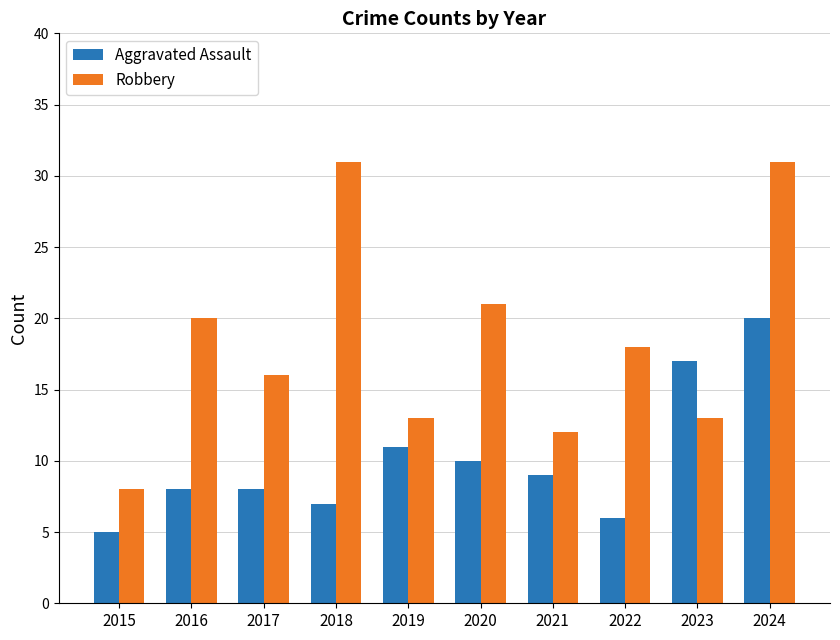

What is the smallest value displayed?

5